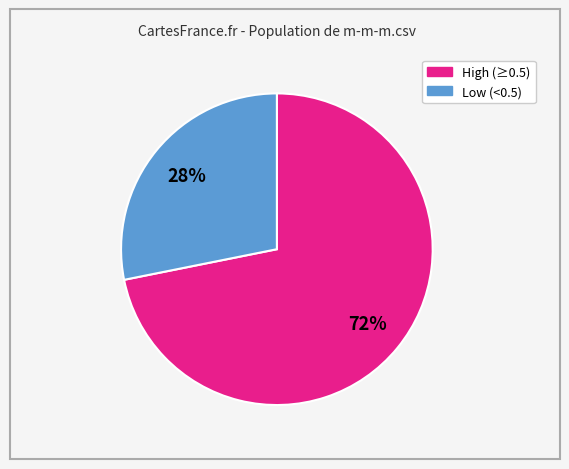

Does any single category account for the majority?

Yes